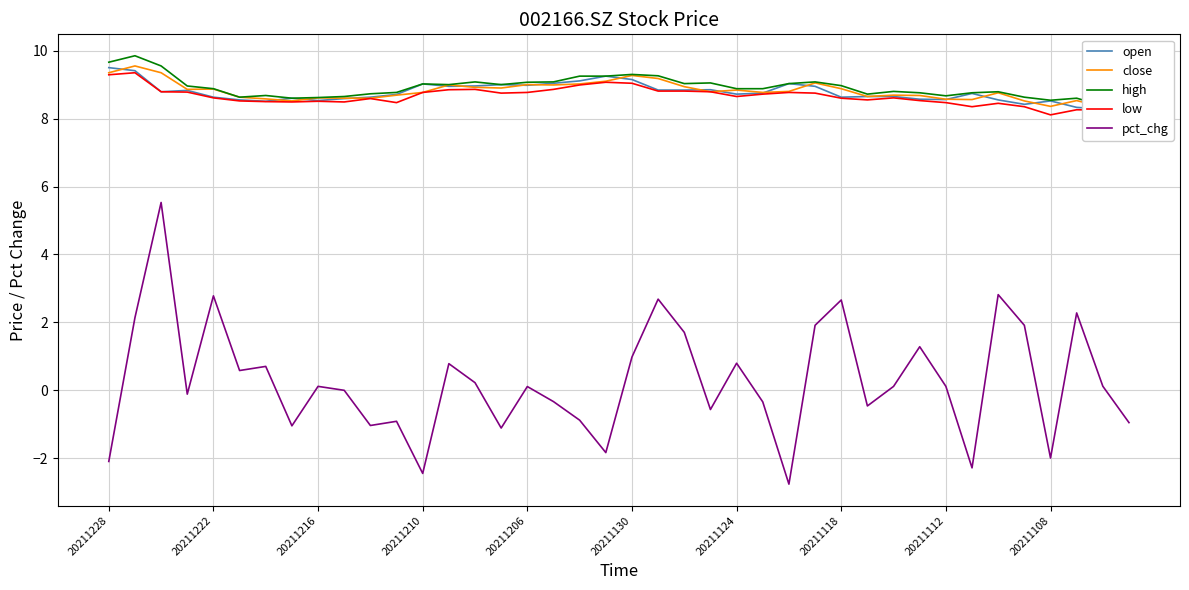

Is it true that pct_chg equals 1.7 at 20211130?

False